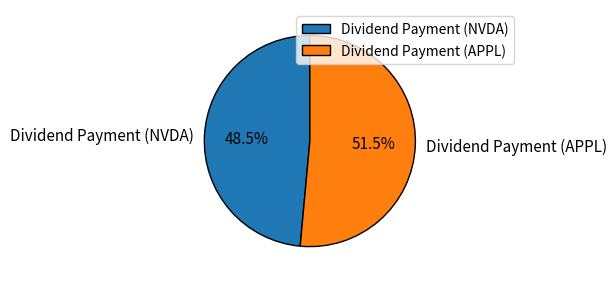

Does Dividend Payment (APPL) represent more than half of the total?

Yes